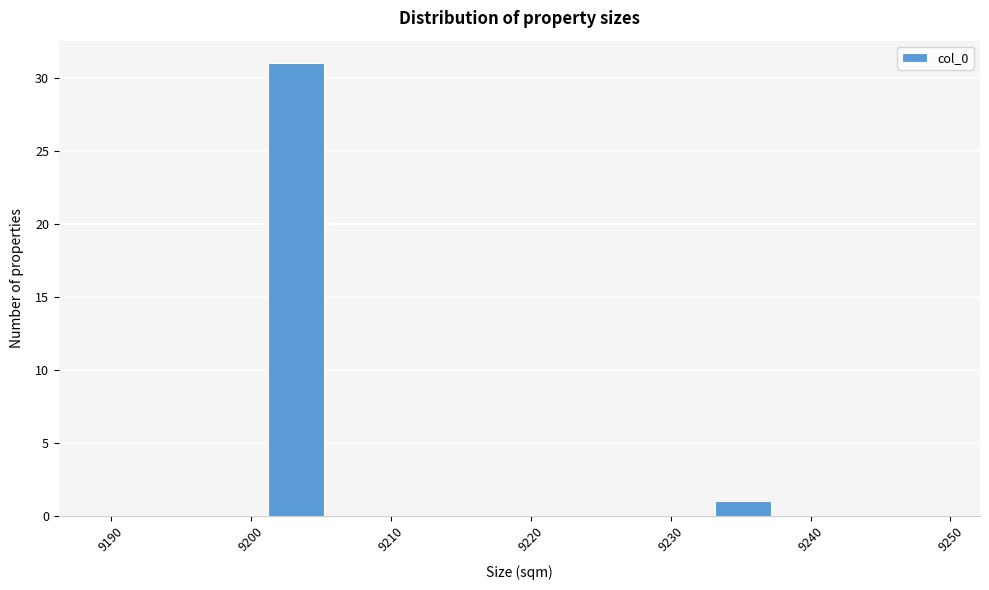

Around what value on the x-axis is the tallest bar? Give the approximate position of its centre, as read against the axis.

9203